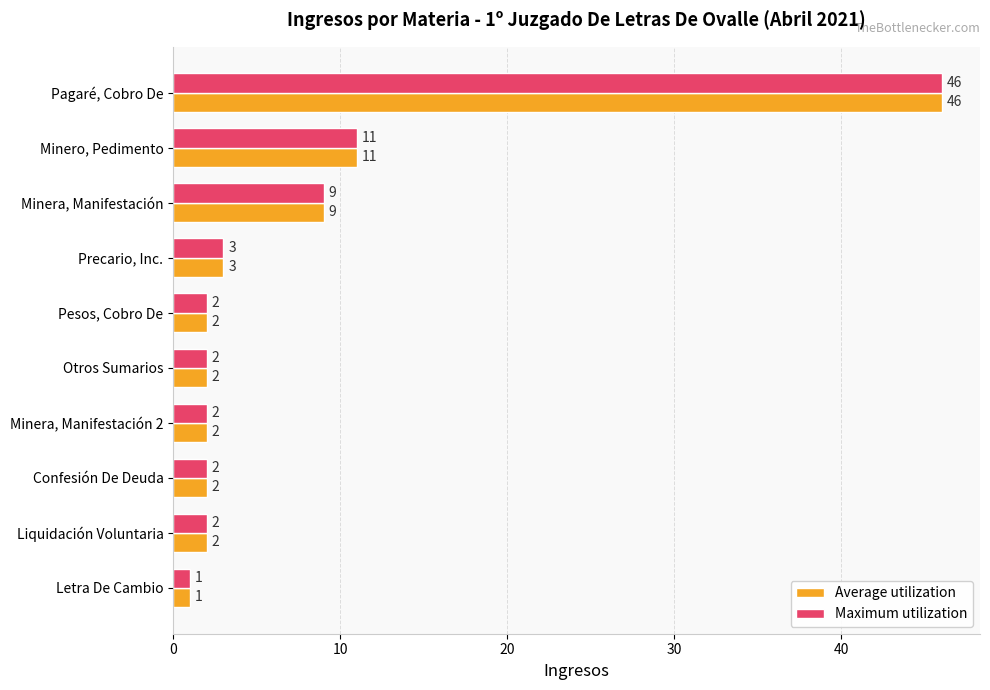

How many values in the Average utilization series are below 2?

1